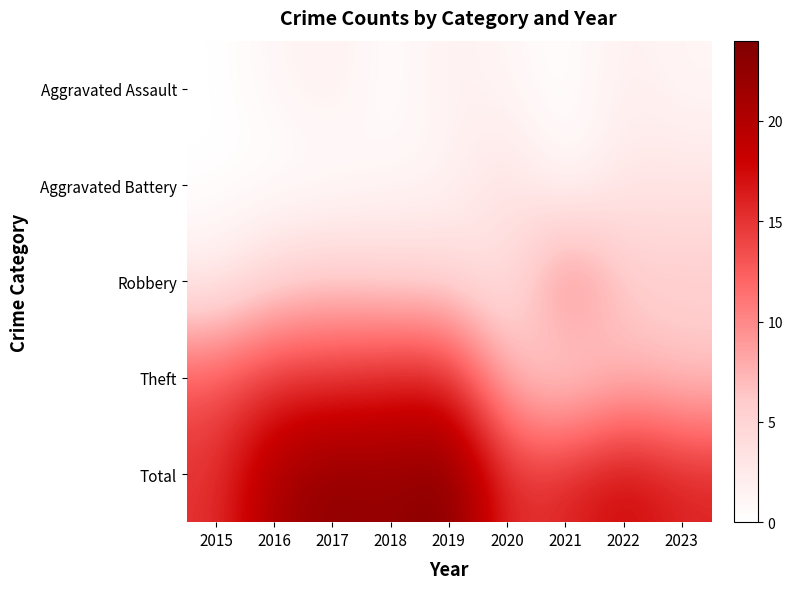

Reading left to right, what are all the values shown in this chart?

Aggravated Assault: 2015=0	2016=1	2017=2	2018=0	2019=2	2020=1	2021=0	2022=2	2023=1
Aggravated Battery: 2015=0	2016=0	2017=0	2018=1	2019=1	2020=4	2021=0	2022=3	2023=3
Robbery: 2015=2	2016=5	2017=6	2018=5	2019=5	2020=3	2021=12	2022=6	2023=6
Theft: 2015=13	2016=15	2017=15	2018=16	2019=16	2020=7	2021=4	2022=7	2023=6
Total: 2015=15	2016=21	2017=23	2018=22	2019=24	2020=15	2021=16	2022=18	2023=16